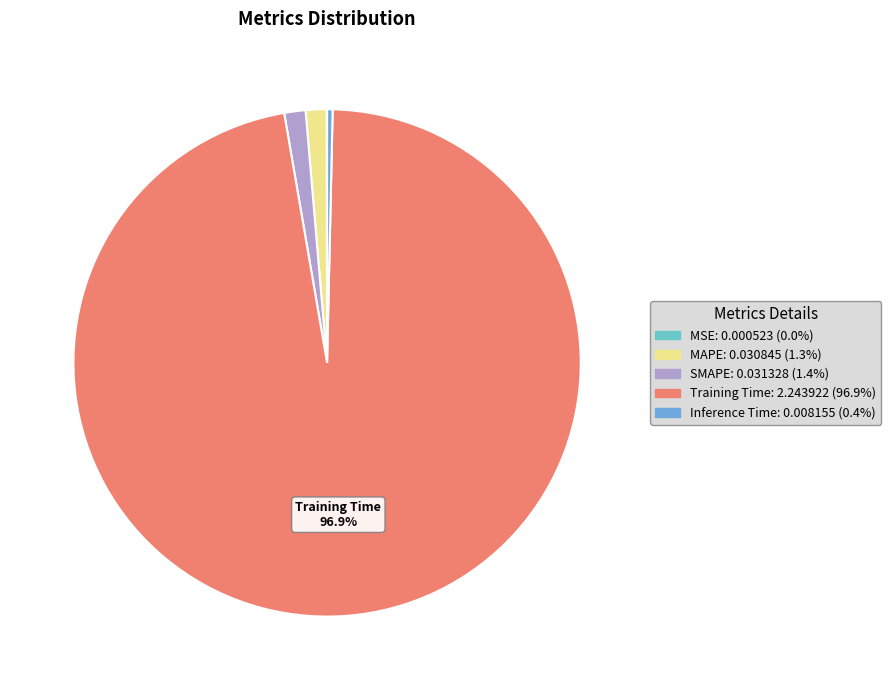

What is the largest slice in the pie chart?

Training Time